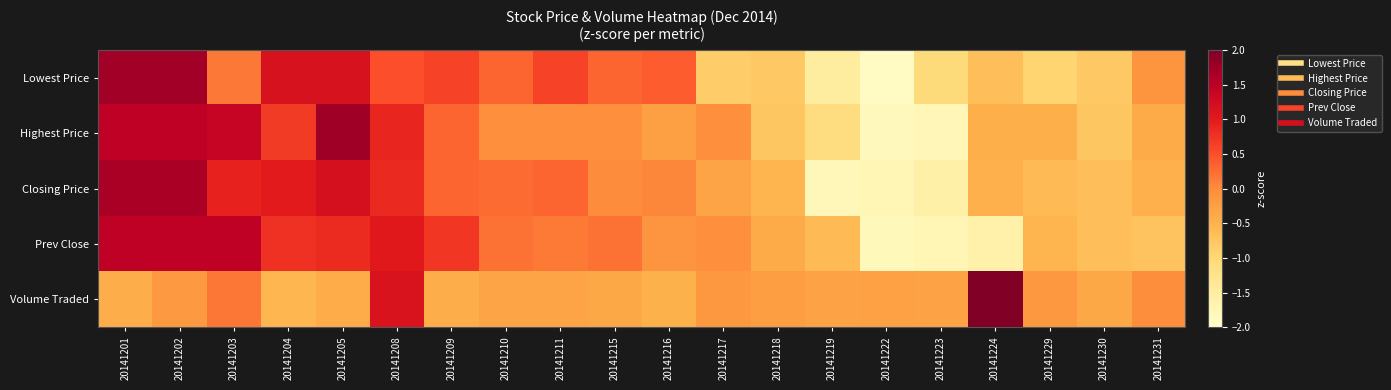

Reading left to right, list all the values displayed in this chart.

Lowest Price: 20141201=1.7	20141202=1.7	20141203=0.2	20141204=1.2	20141205=1.2	20141208=0.5	20141209=0.6	20141210=0.3	20141211=0.6	20141215=0.3	20141216=0.4	20141217=-0.8	20141218=-0.8	20141219=-1.5	20141222=-1.9	20141223=-1.1	20141224=-0.7	20141229=-0.9	20141230=-0.8	20141231=-0.1
Highest Price: 20141201=1.5	20141202=1.5	20141203=1.4	20141204=0.7	20141205=1.7	20141208=0.9	20141209=0.3	20141210=-0.0	20141211=-0.0	20141215=-0.0	20141216=-0.3	20141217=-0.0	20141218=-0.8	20141219=-1.1	20141222=-1.8	20141223=-1.8	20141224=-0.5	20141229=-0.5	20141230=-0.8	20141231=-0.4
Closing Price: 20141201=1.6	20141202=1.6	20141203=0.9	20141204=1.0	20141205=1.2	20141208=0.9	20141209=0.3	20141210=0.3	20141211=0.3	20141215=-0.0	20141216=0.1	20141217=-0.3	20141218=-0.5	20141219=-1.8	20141222=-1.7	20141223=-1.6	20141224=-0.5	20141229=-0.6	20141230=-0.7	20141231=-0.5
Prev Close: 20141201=1.5	20141202=1.5	20141203=1.5	20141204=0.8	20141205=0.8	20141208=1.0	20141209=0.7	20141210=0.2	20141211=0.1	20141215=0.2	20141216=-0.1	20141217=-0.0	20141218=-0.4	20141219=-0.6	20141222=-1.8	20141223=-1.7	20141224=-1.6	20141229=-0.5	20141230=-0.7	20141231=-0.7
Volume Traded: 20141201=-0.5	20141202=-0.2	20141203=0.2	20141204=-0.6	20141205=-0.4	20141208=1.1	20141209=-0.4	20141210=-0.3	20141211=-0.3	20141215=-0.4	20141216=-0.5	20141217=-0.1	20141218=-0.2	20141219=-0.3	20141222=-0.3	20141223=-0.3	20141224=4.1	20141229=-0.2	20141230=-0.4	20141231=-0.0